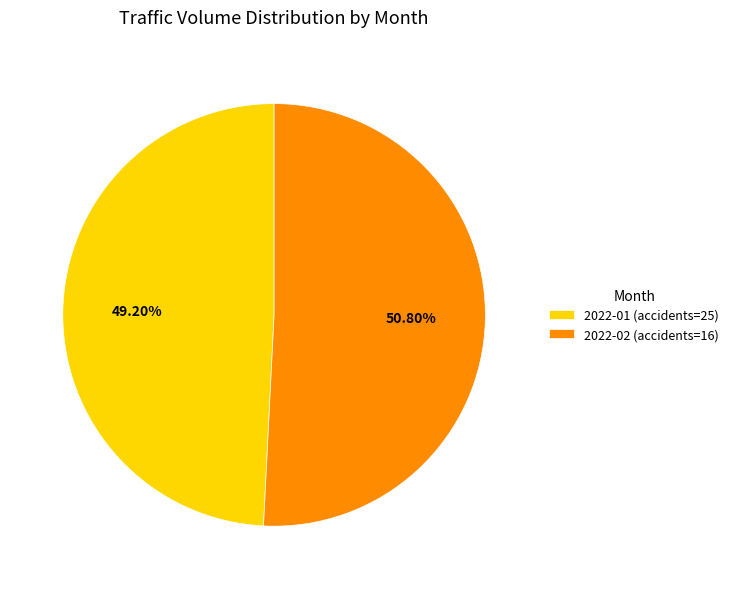

Does 2022-01 (accidents=25) account for over 50% of the chart?

No